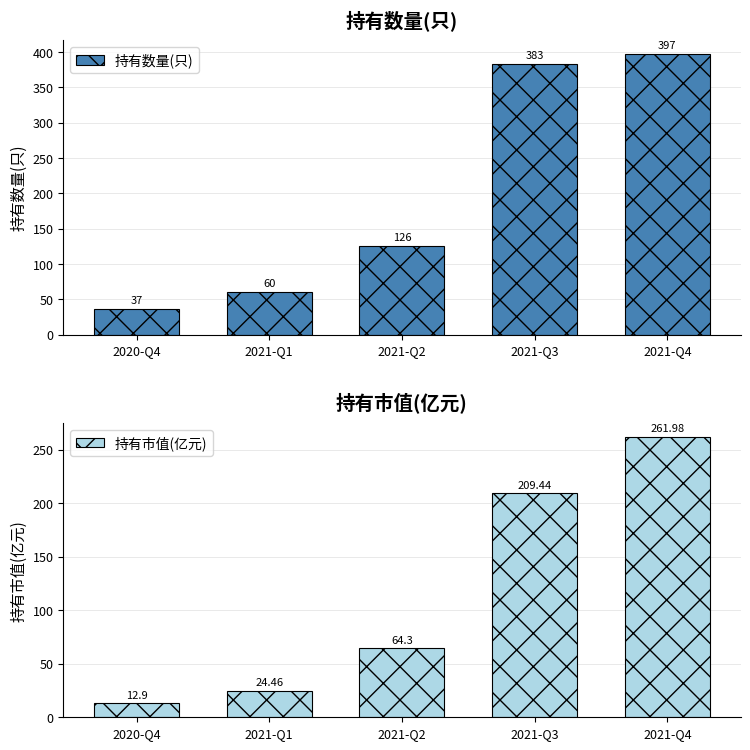

Is it true that 持有数量(只) equals 383.0 at 2021-Q3?

True